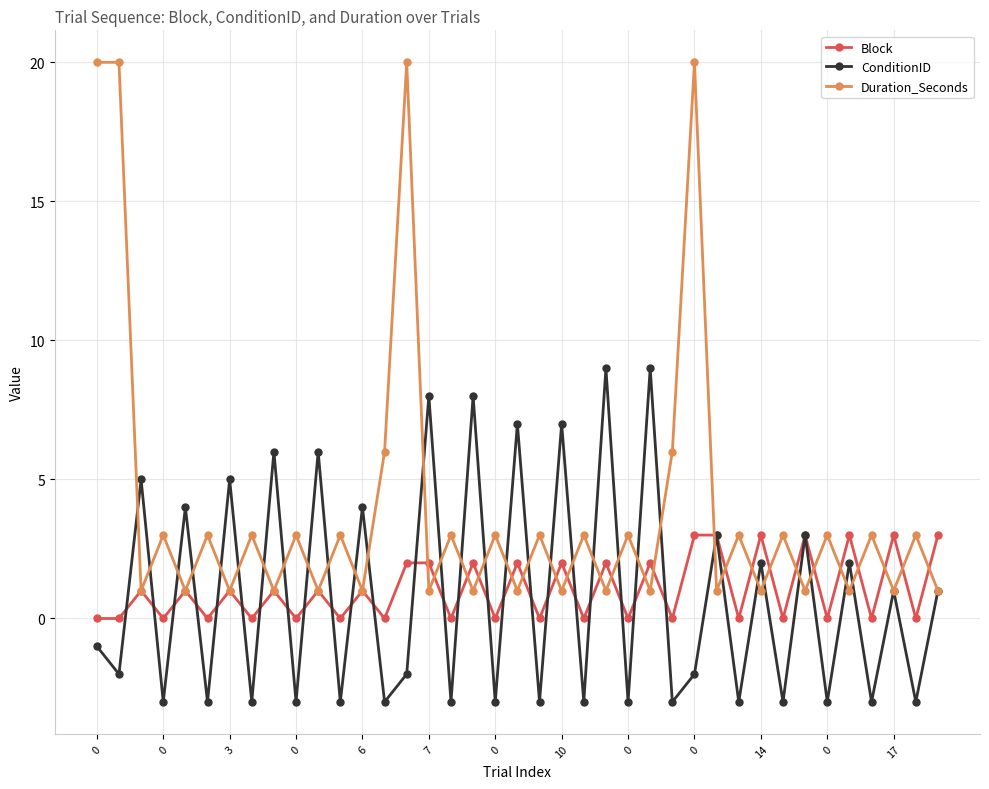

What is the value of the ConditionID point at the 39th from the left?

1